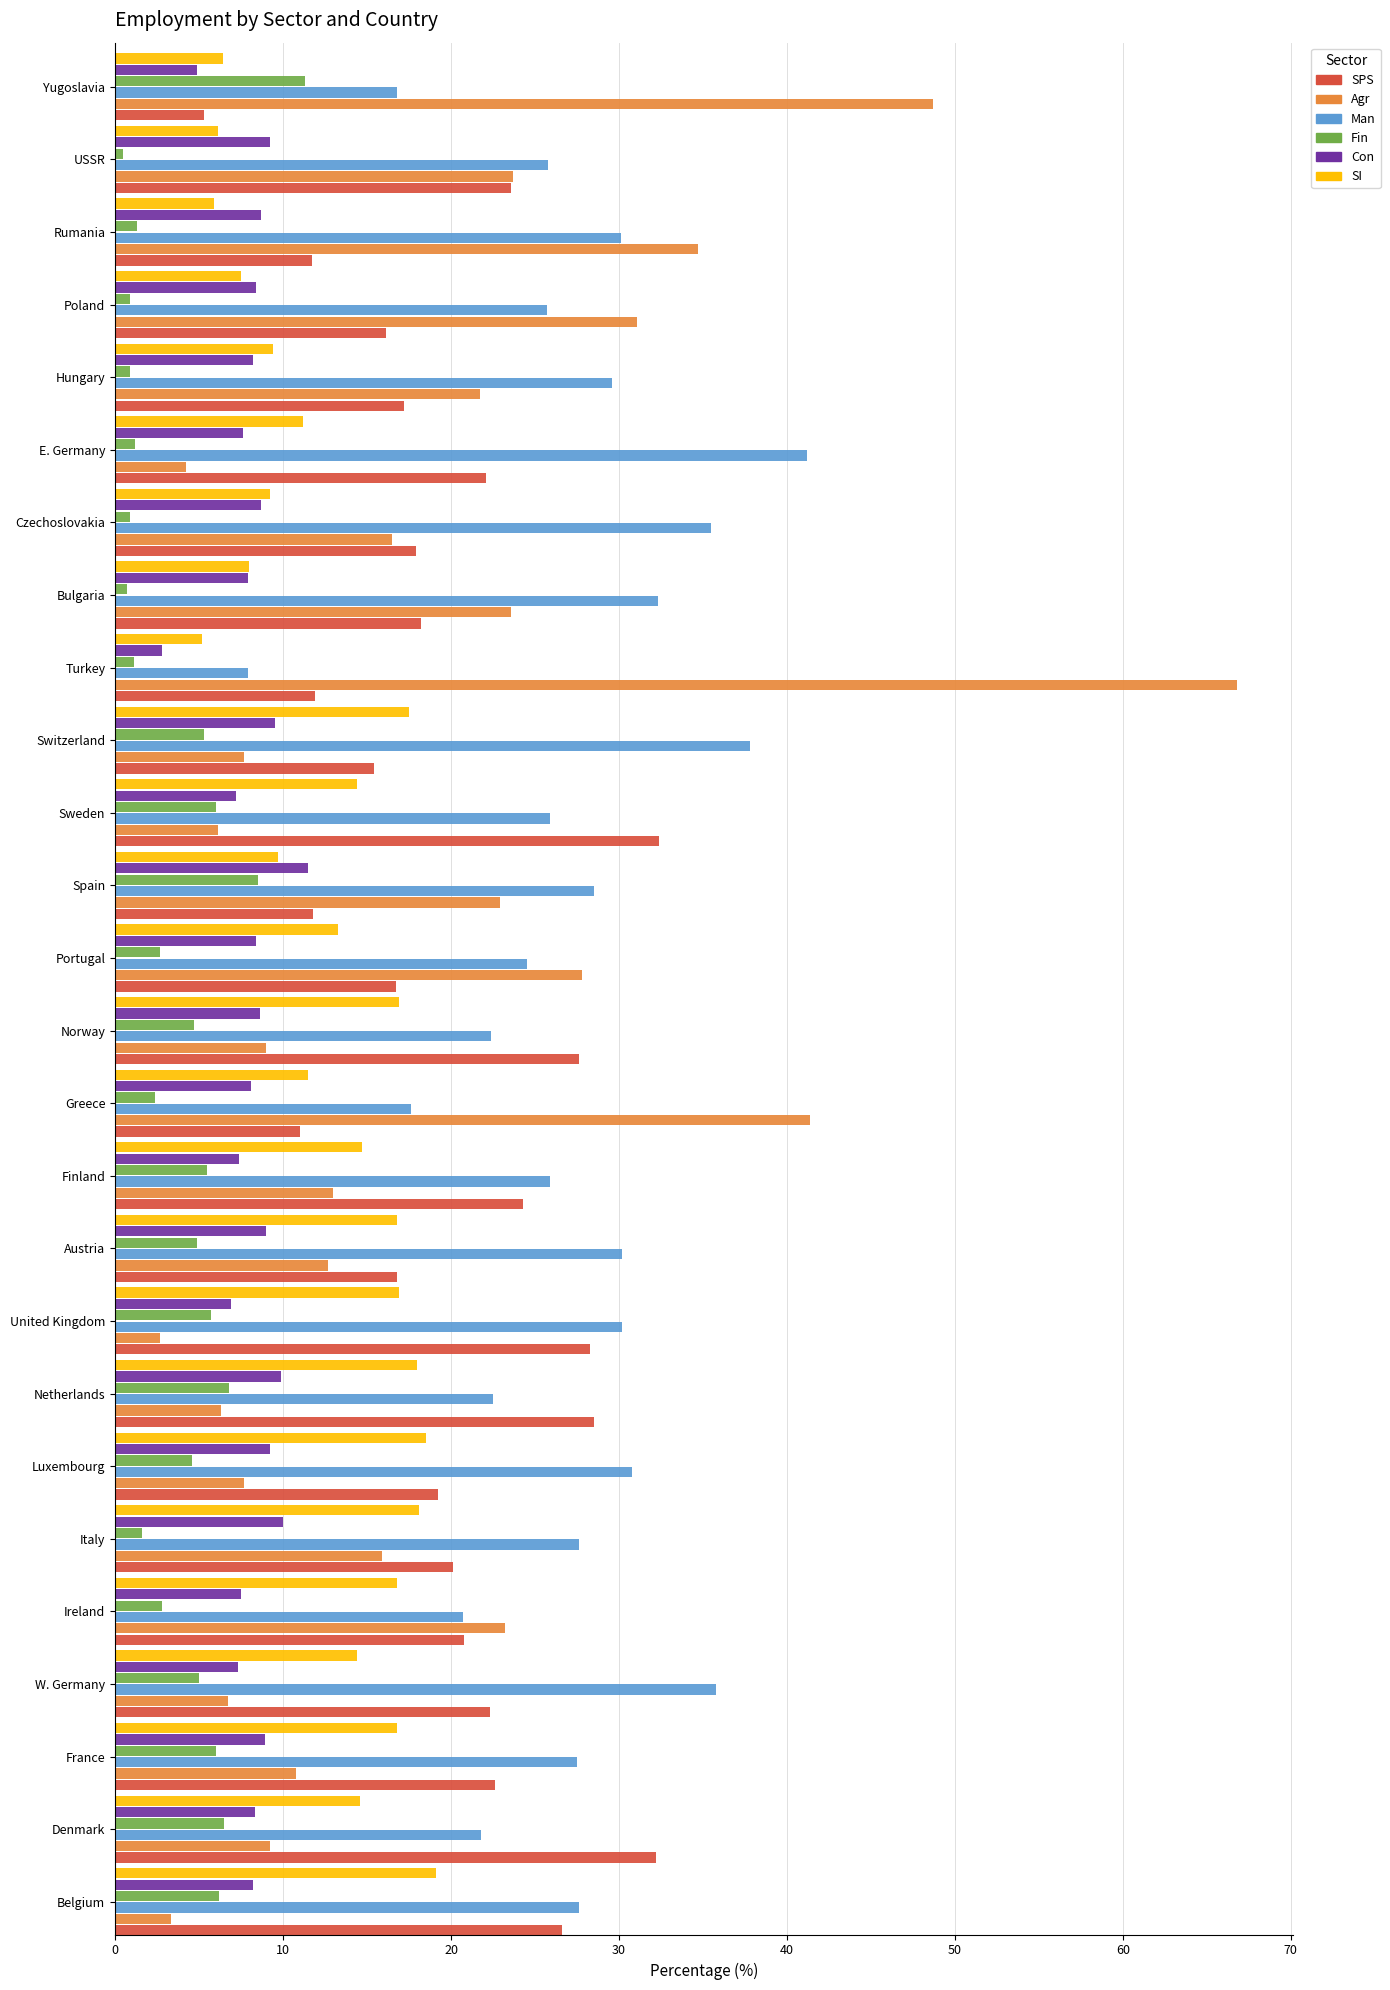

True or false: SI has a value of 25.4 at W. Germany.

False